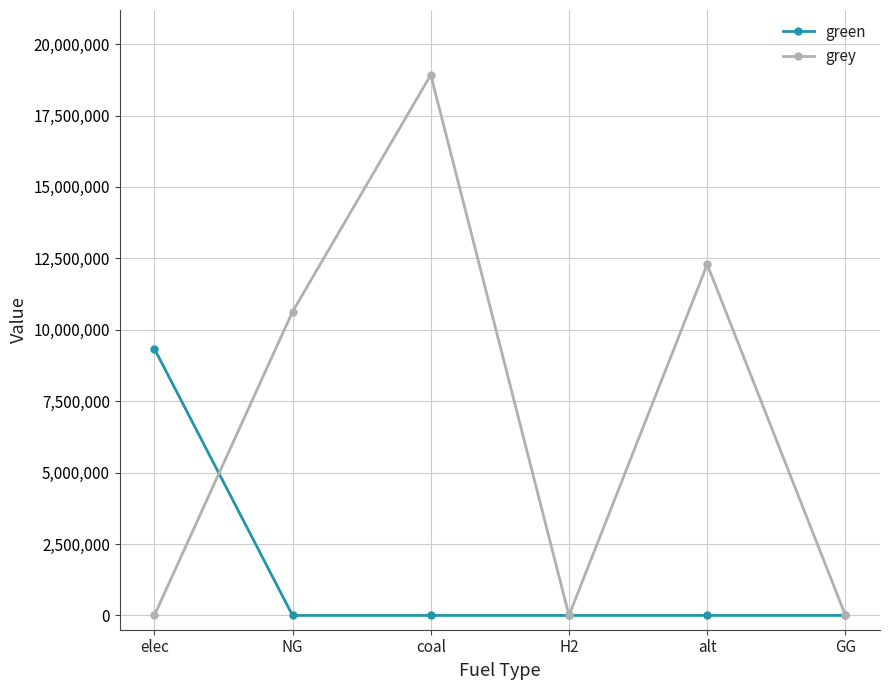

Is the value of grey at NG greater than the value of green at alt?

Yes